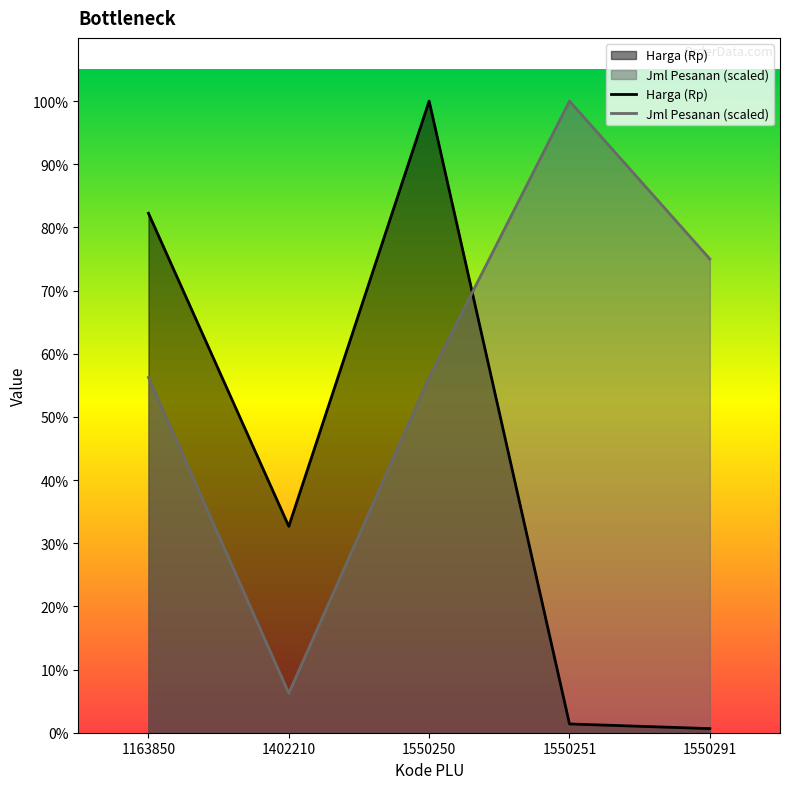

Where does the Jml Pesanan series first go above 384750?

1550251